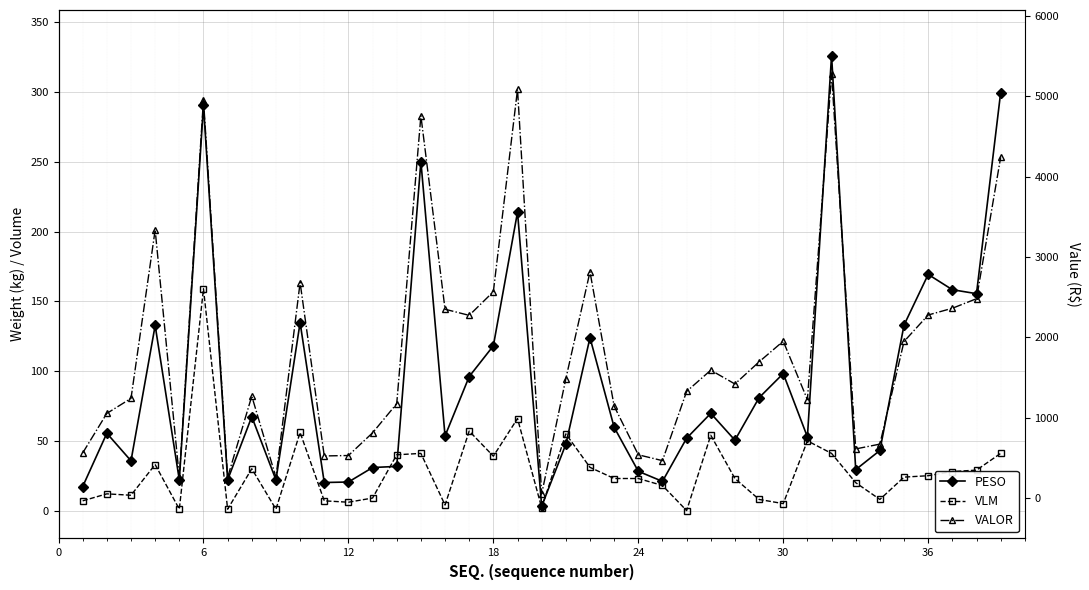

At how many categories does at least one series exceed 4667?

4